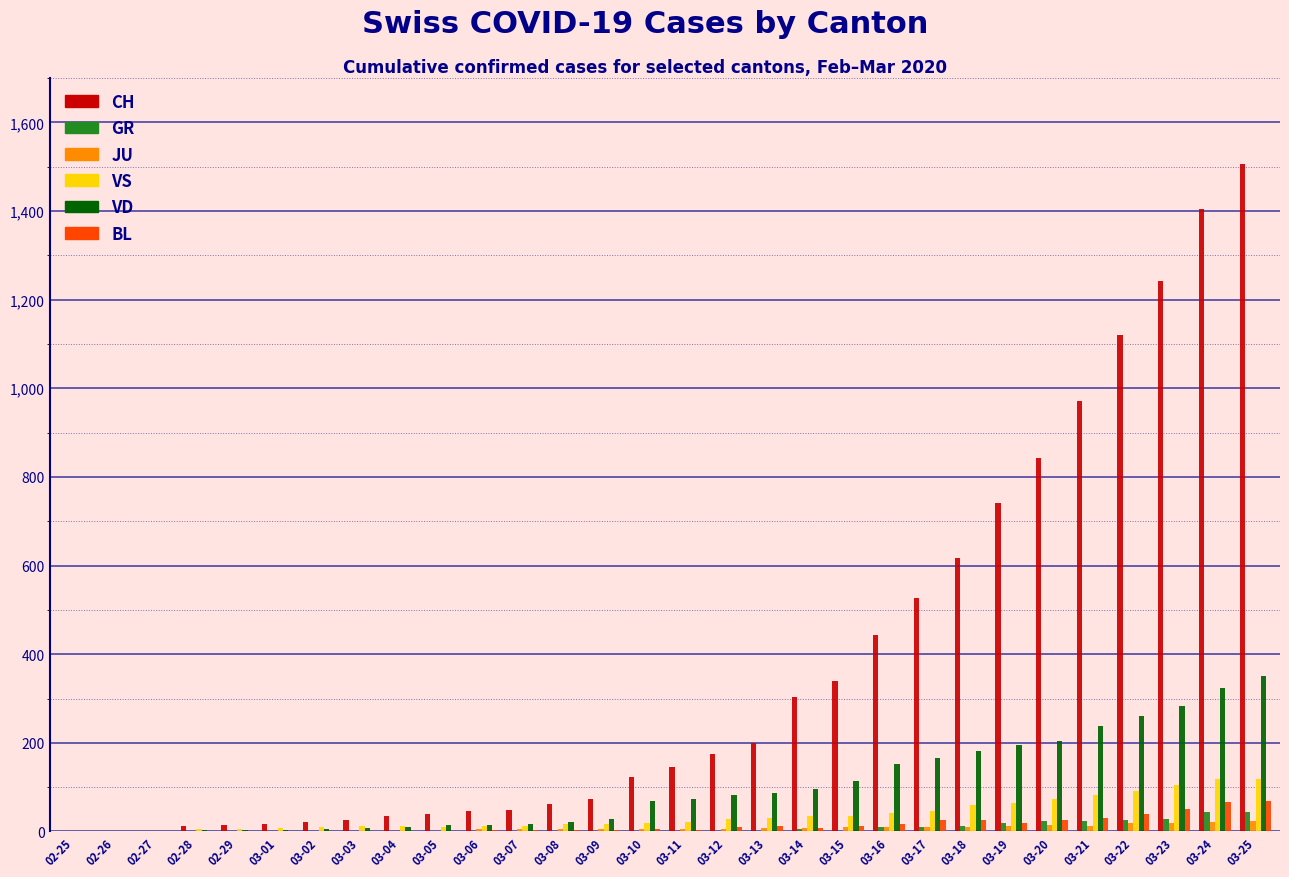

How many series are shown in this chart?

6